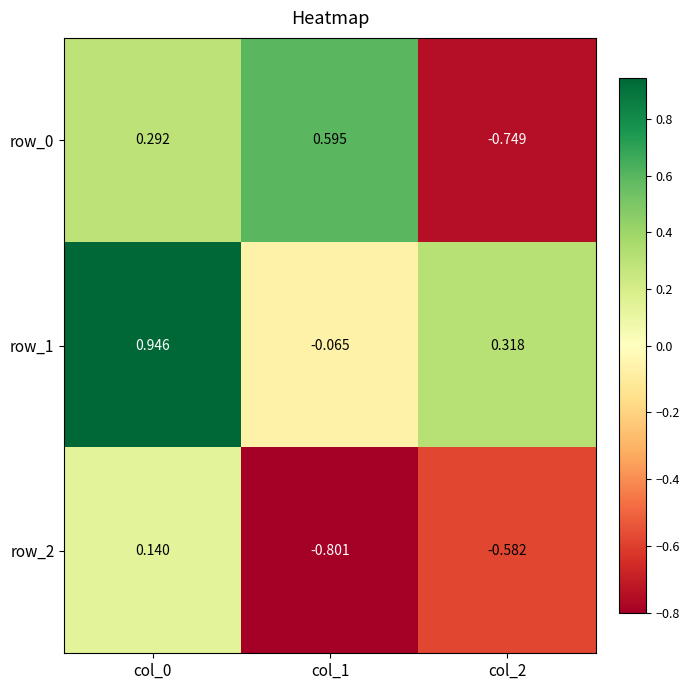

Is the value of row_1 at col_1 greater than the value of row_2 at col_2?

Yes